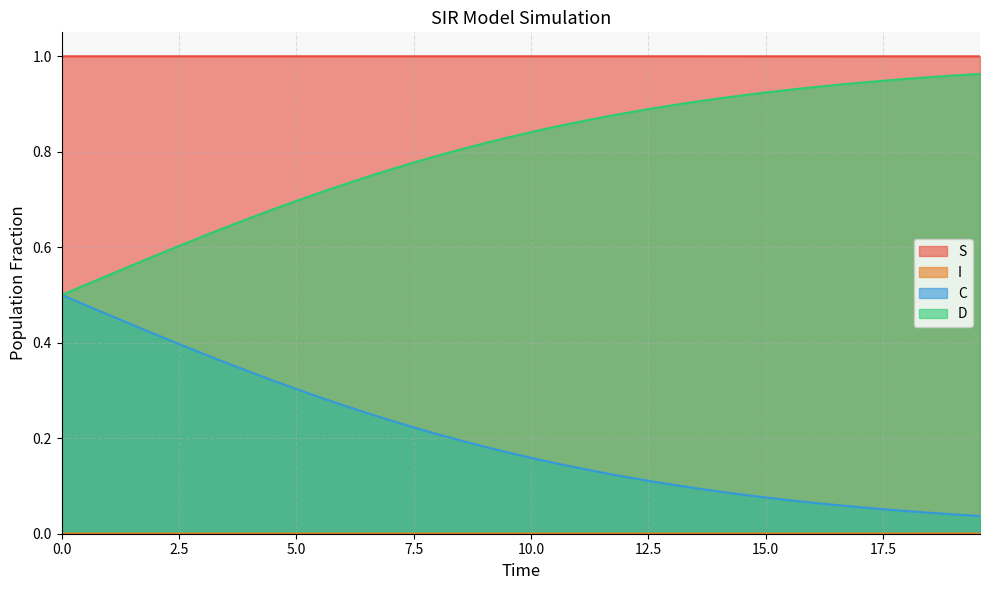

How many series are shown in this chart?

4